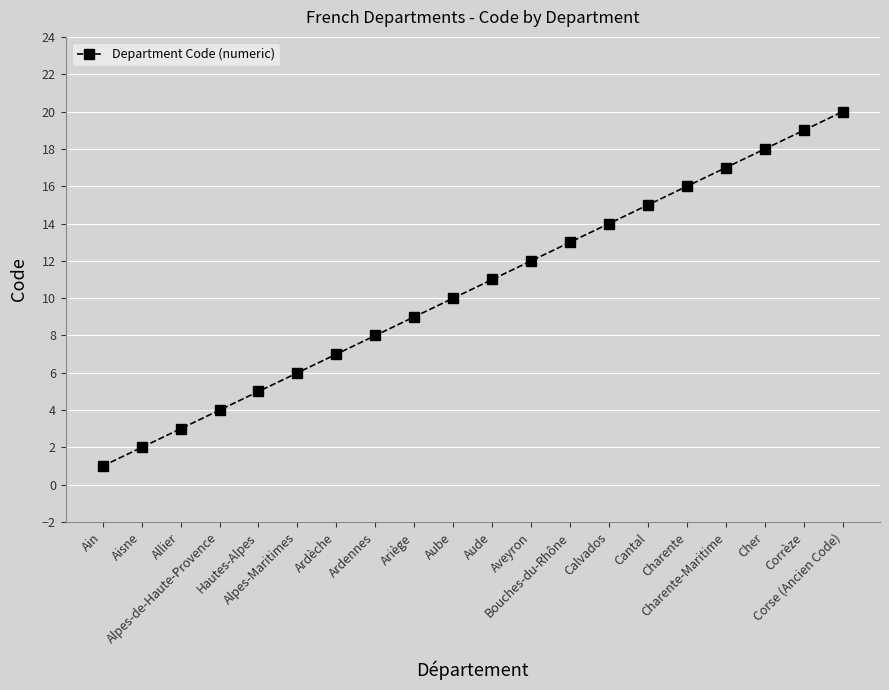

Which label corresponds to the smallest value in the chart?

Ain